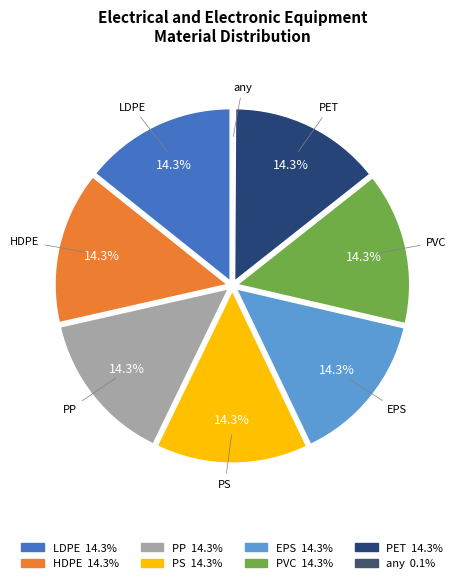

To the nearest percent, what is the average slice percentage?

12%